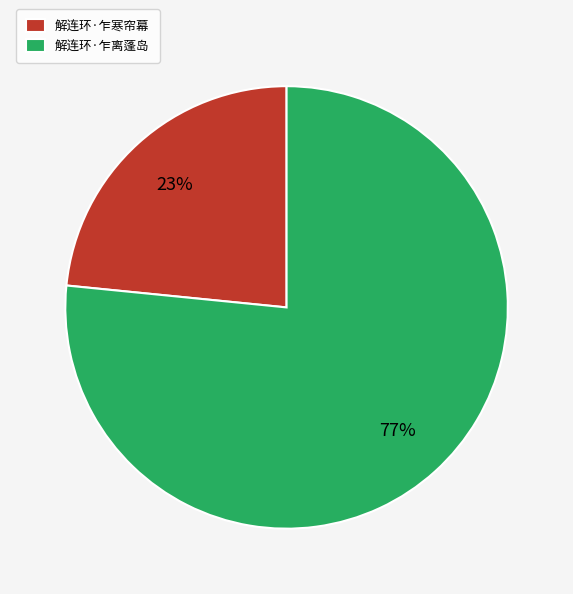

True or false: 解连环·乍离蓬岛 accounts for 77% of the total.

True